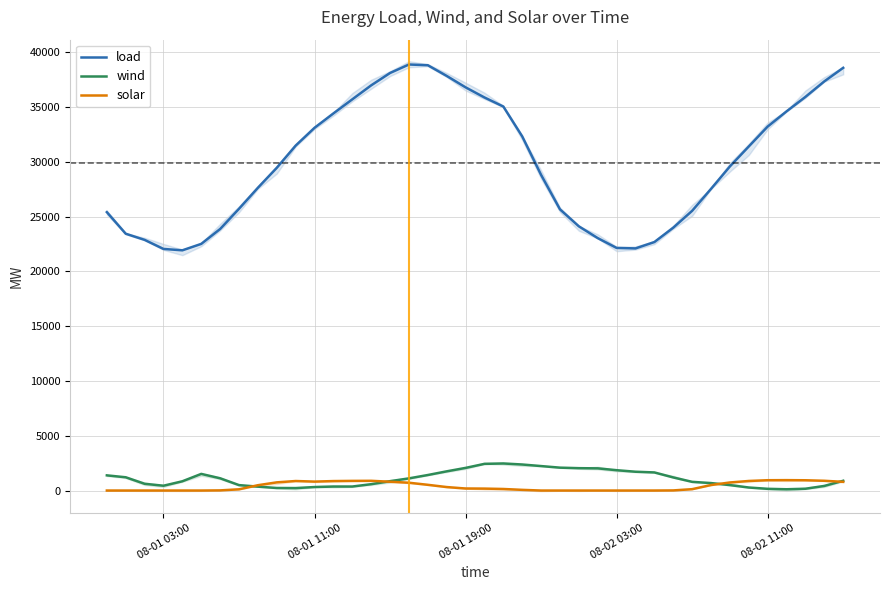

True or false: solar and load cross at least once.

False